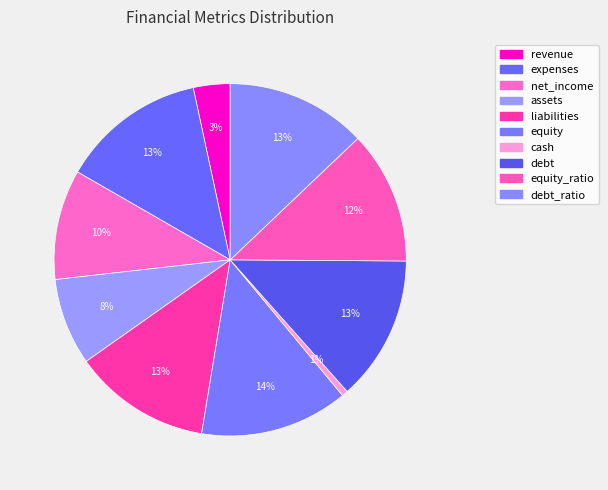

Does liabilities represent more than half of the total?

No